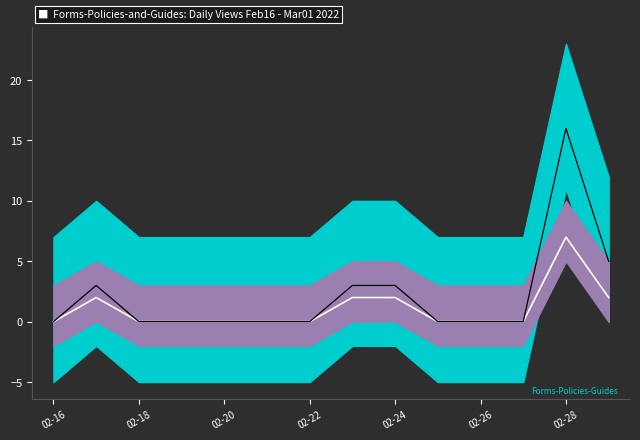

The value of Hits at 02-20 is 0. True or false?

True